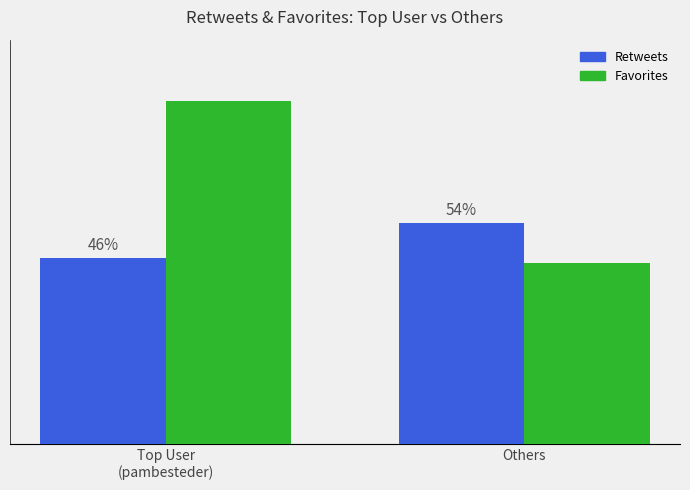

Does the chart contain stacked bars?

No